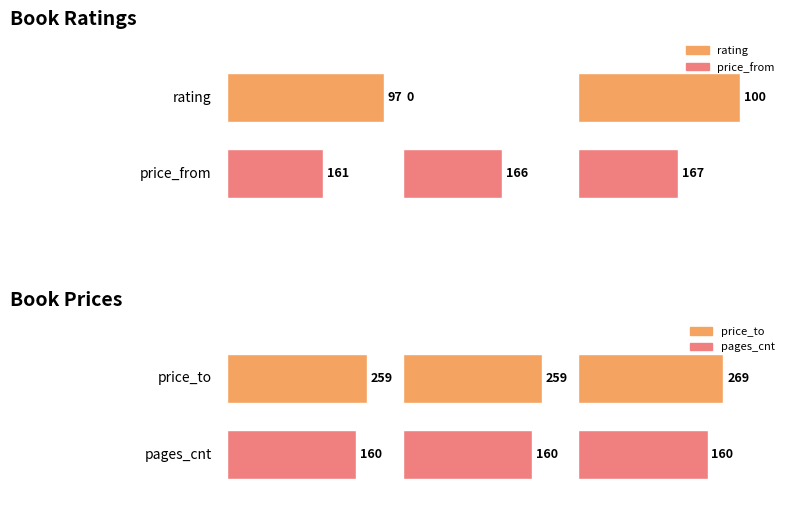

Count the number of data series in this chart.

4